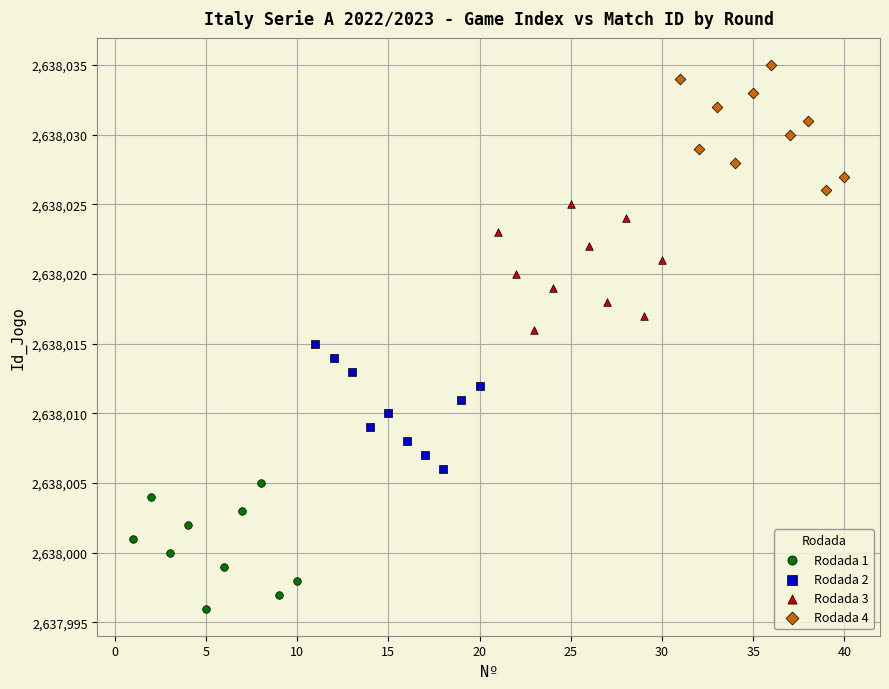

Which series reaches the maximum Y coordinate?

Rodada 4